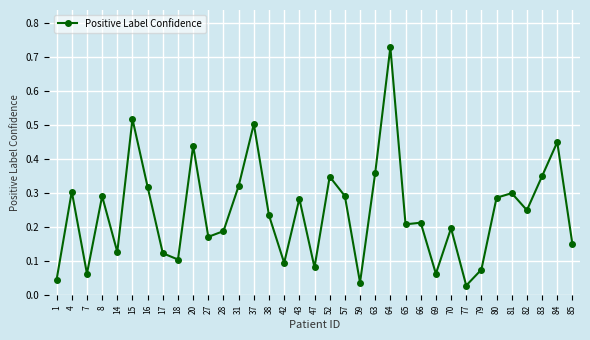

At which category does the chart reach its minimum across all series?

77